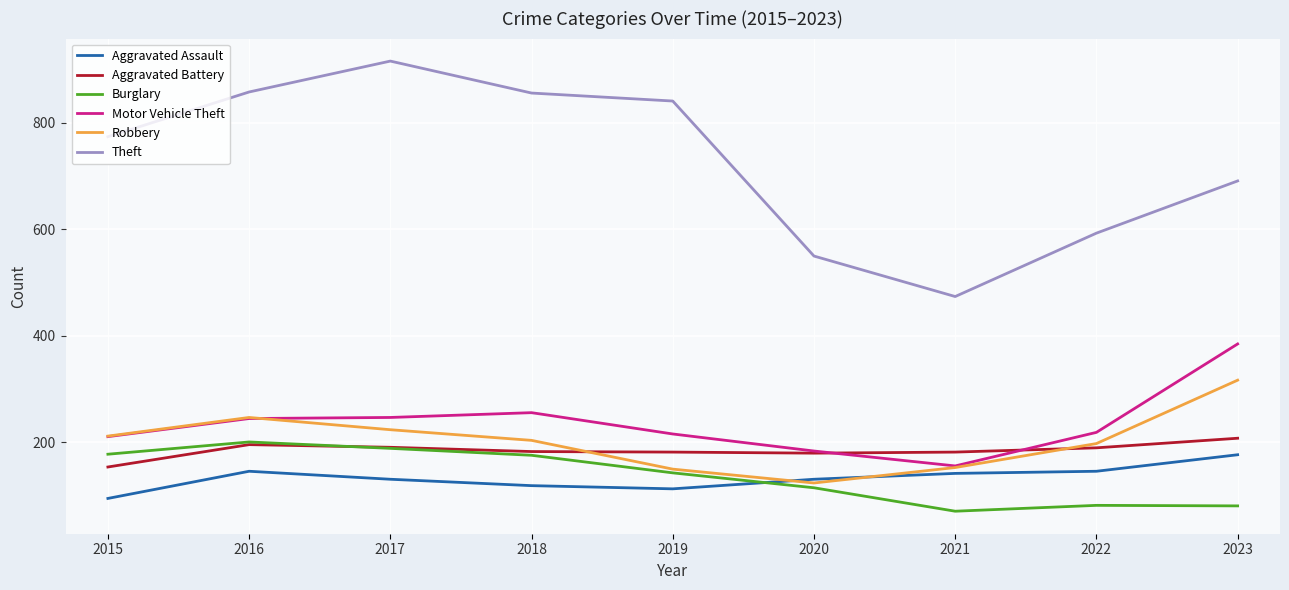

At 2023, list the series in order from smallest to largest.

Burglary, Aggravated Assault, Aggravated Battery, Robbery, Motor Vehicle Theft, Theft